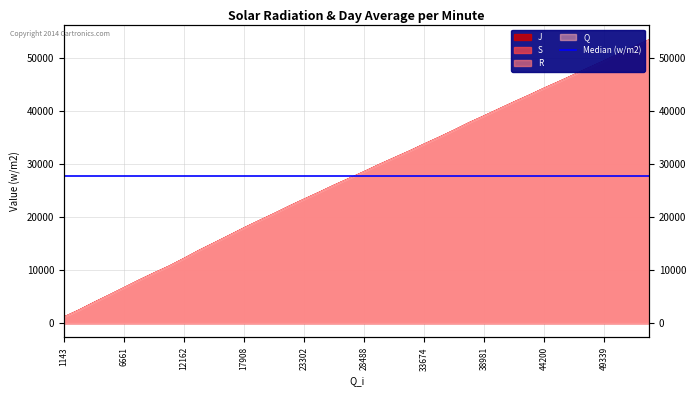

At how many categories does at least one series exceed 18062?

27